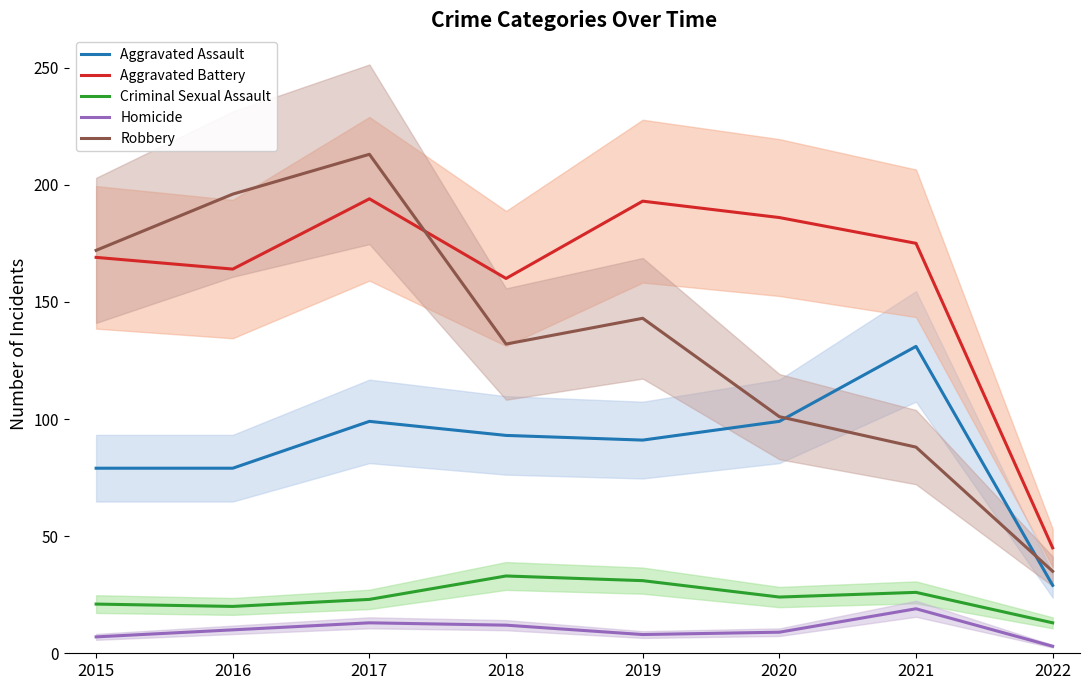

Reading right to left, extract all data points from this chart.

Aggravated Assault: 29	131	99	91	93	99	79	79
Aggravated Battery: 45	175	186	193	160	194	164	169
Criminal Sexual Assault: 13	26	24	31	33	23	20	21
Homicide: 3	19	9	8	12	13	10	7
Robbery: 35	88	101	143	132	213	196	172